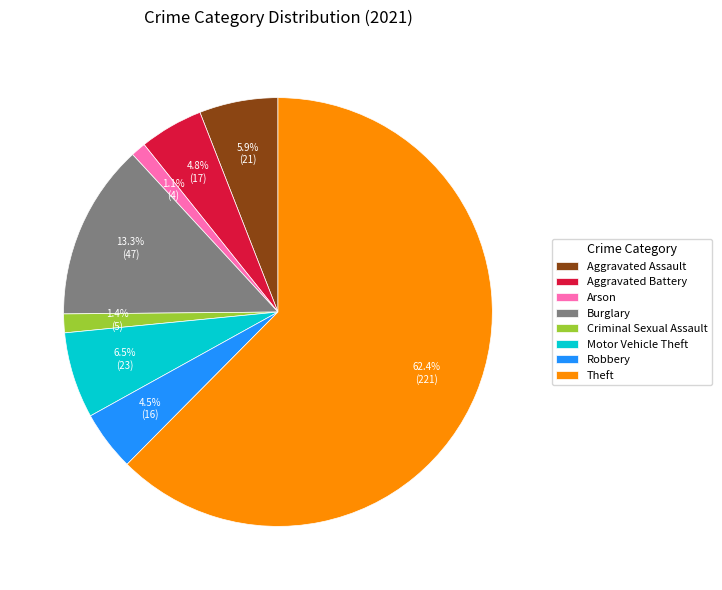

Which category accounts for the majority?

Theft